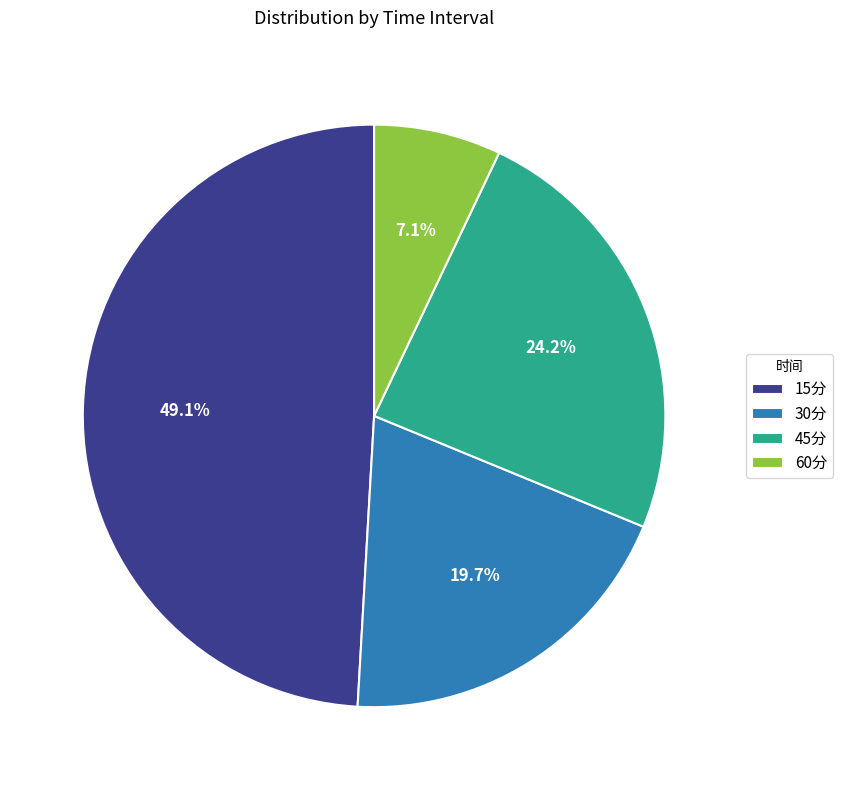

Which has a higher value, 60分 or 15分?

15分